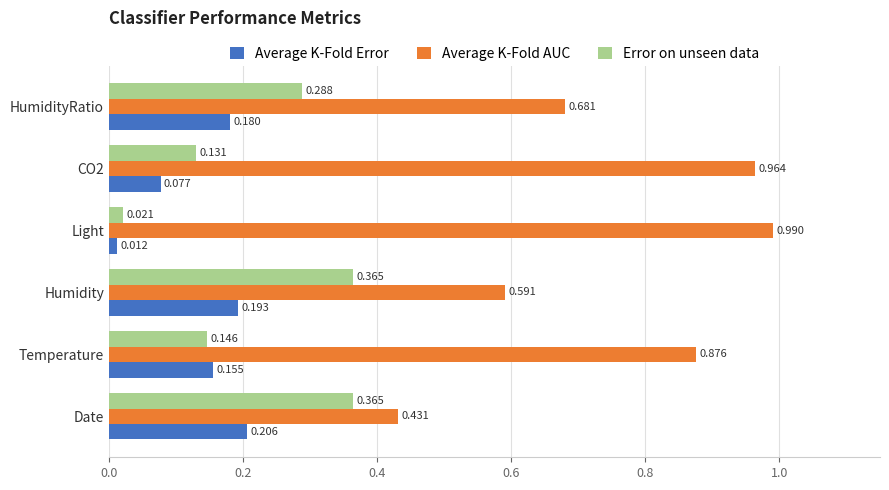

Which series changed the most between CO2 and HumidityRatio?

Average K-Fold AUC